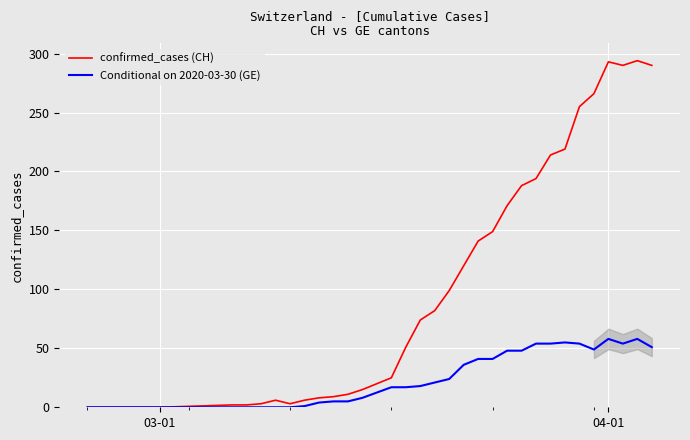

In Conditional on 2020-03-30 (GE), how many points are higher than both neighbors (excluding endpoints)?

3